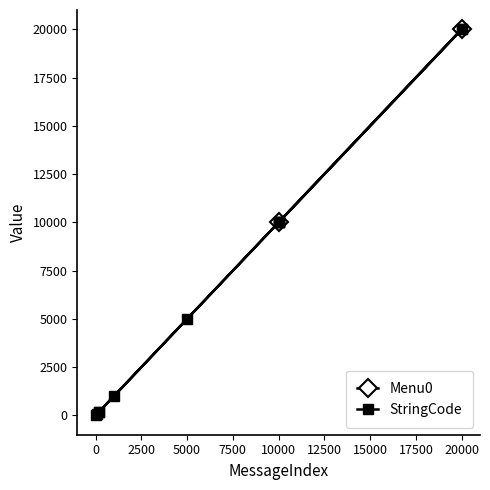

Which series has the largest range (max minus min)?

Menu0